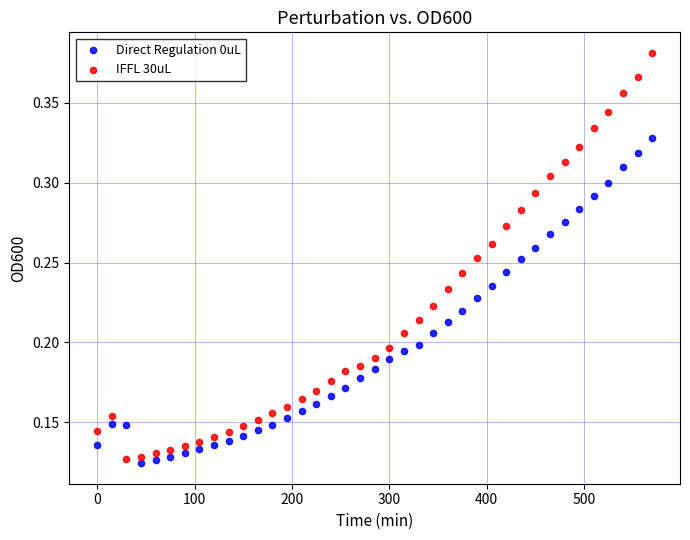

Which series contains the highest Y value?

IFFL 30uL